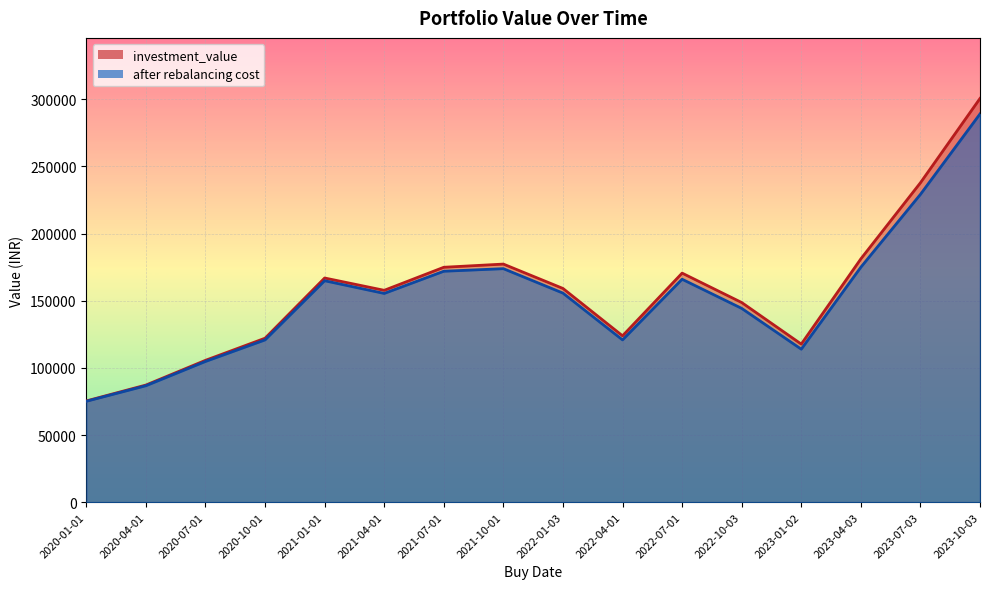

At which category does investment_value reach its first local peak?

2021-01-01